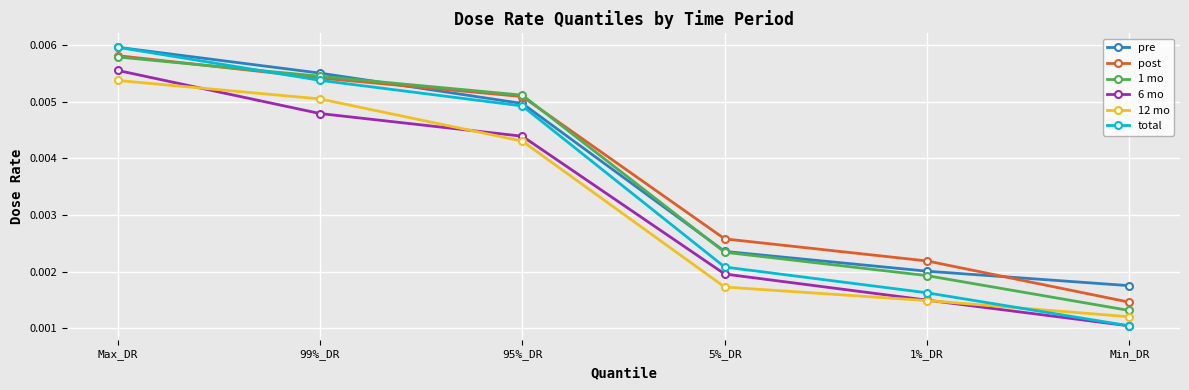

What are all the series names shown in the legend?

pre, post, 1 mo, 6 mo, 12 mo, total